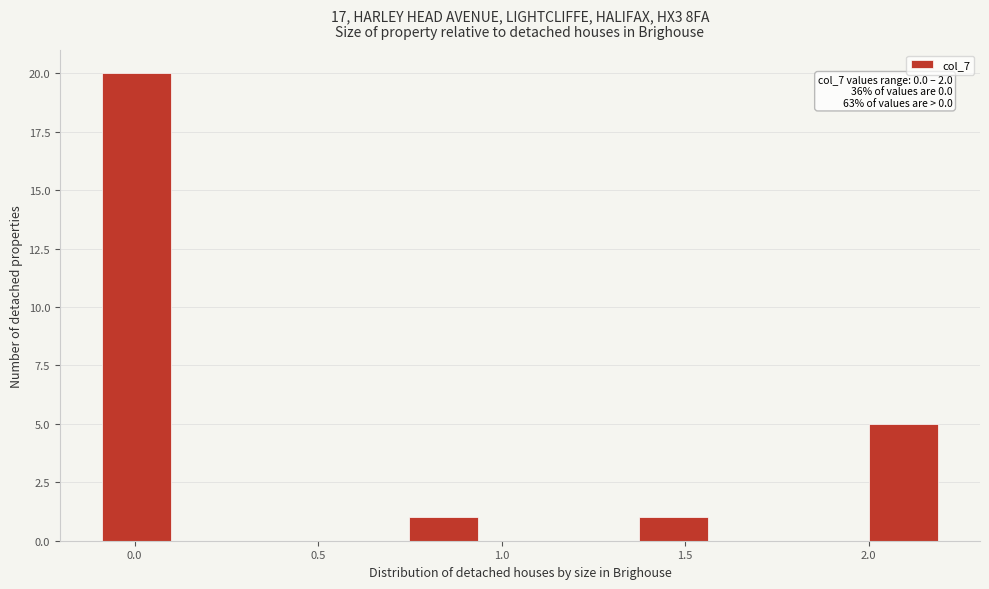

Which range on the x-axis has the tallest bar?

-0.10 to 0.10